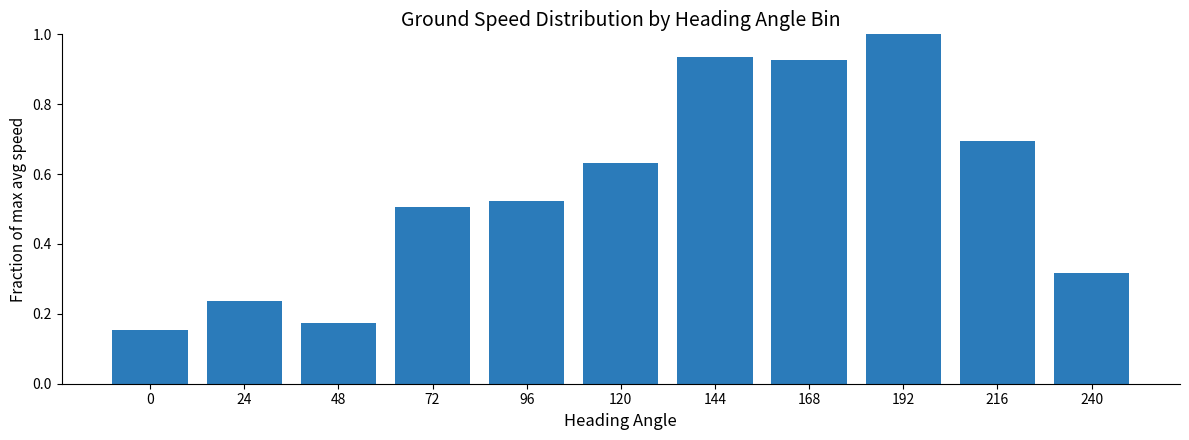

The value at 168 is 1.6. True or false?

False